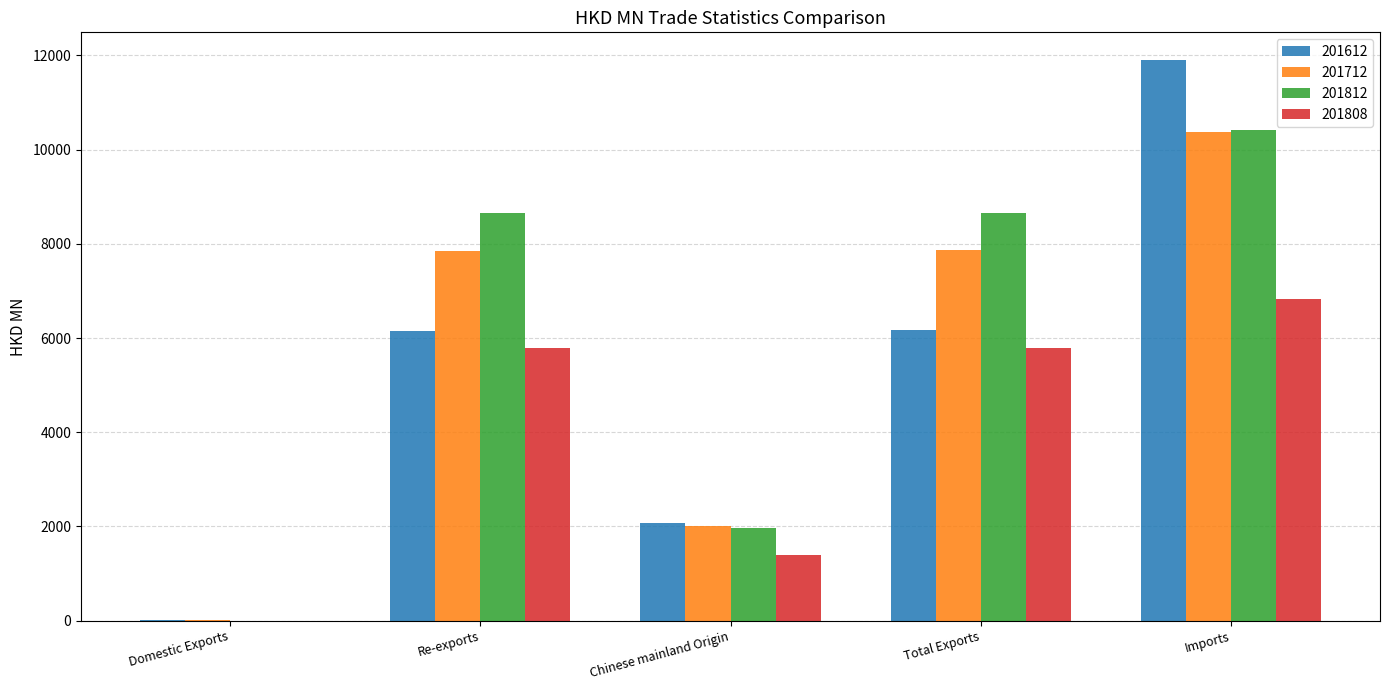

Which series changed the most between Domestic Exports and Re-exports?

201812